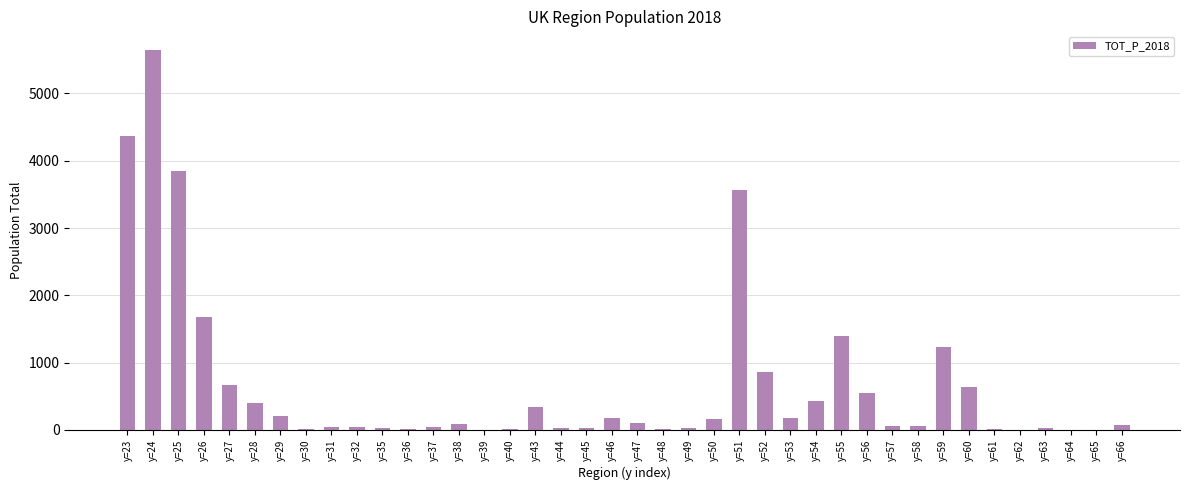

At which label is the value closest to 2821?

y=51